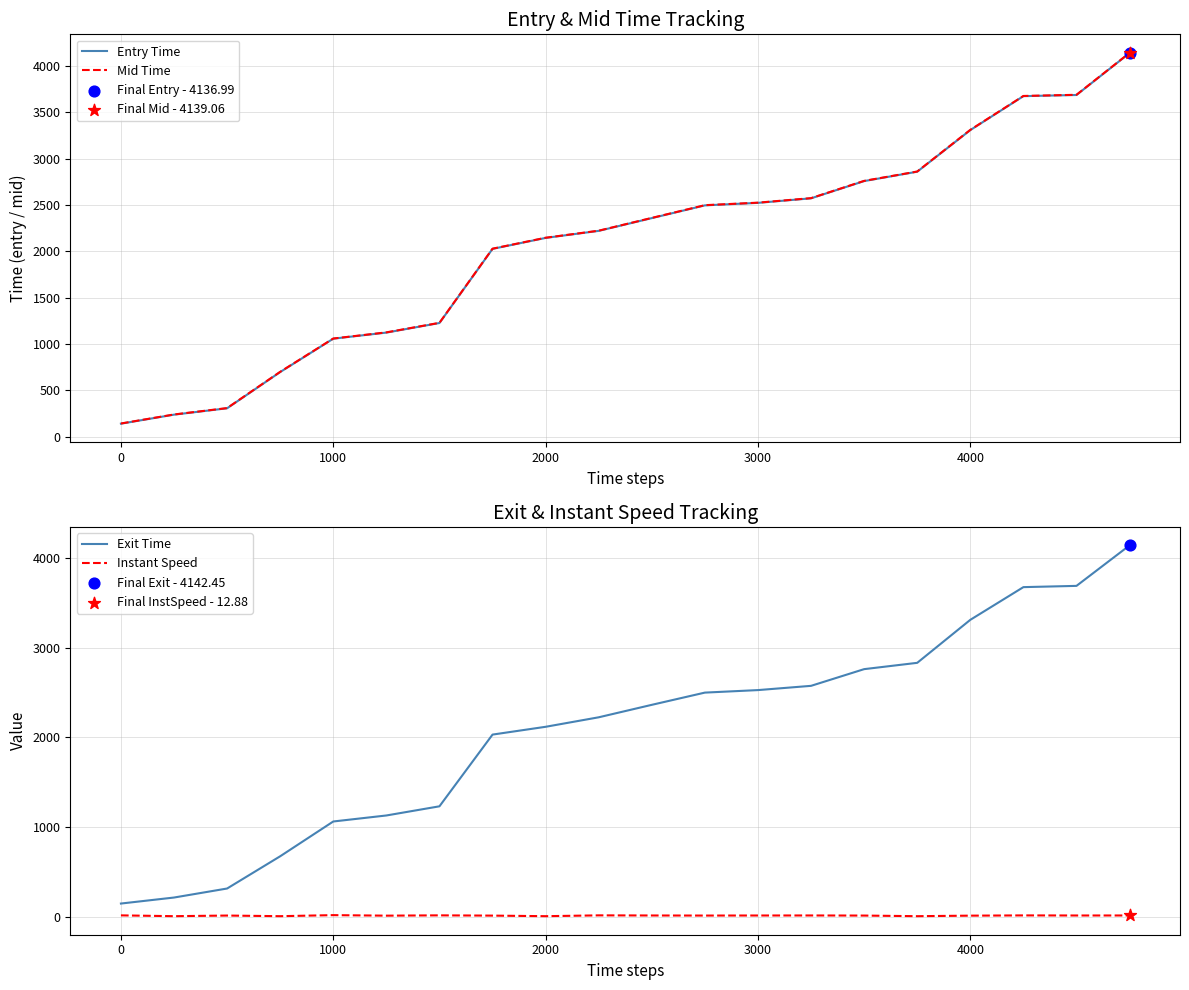

Which series has the largest Y range (max minus min)?

Exit Time